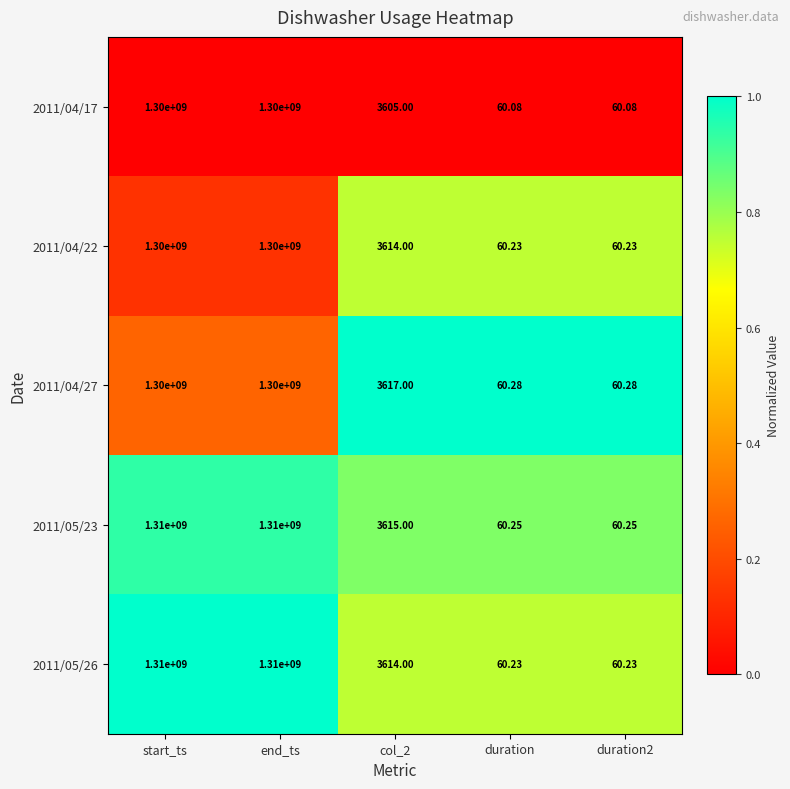

Where does the 2011/04/17 series first go above 3605?

start_ts